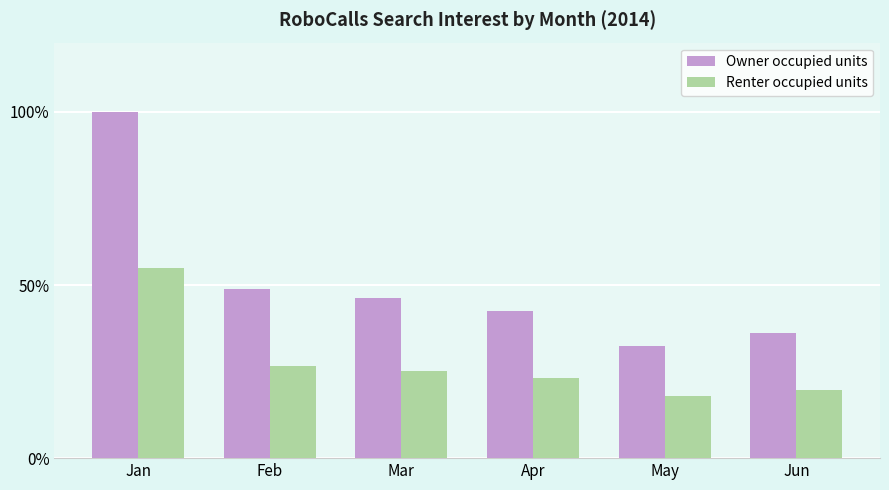

The value of Owner occupied units at Jun is 9.3. True or false?

False